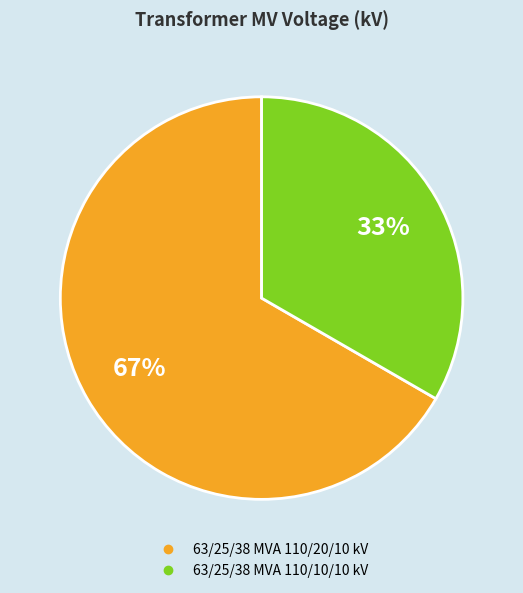

The 63/25/38 MVA 110/20/10 kV slice represents 61% of the pie. True or false?

False